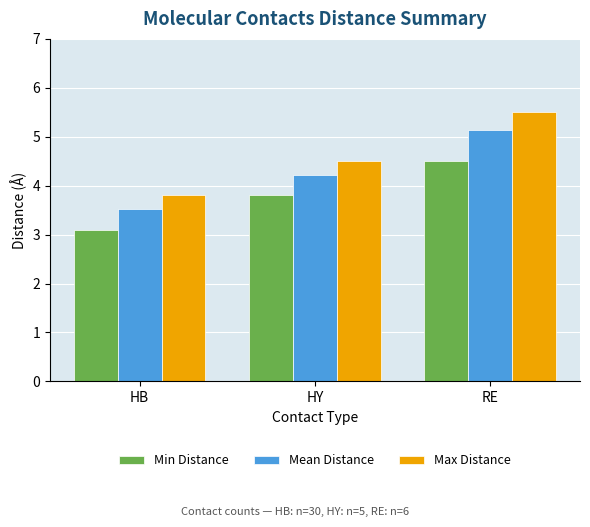

What is the approximate value of Mean Distance at HB?

3.5